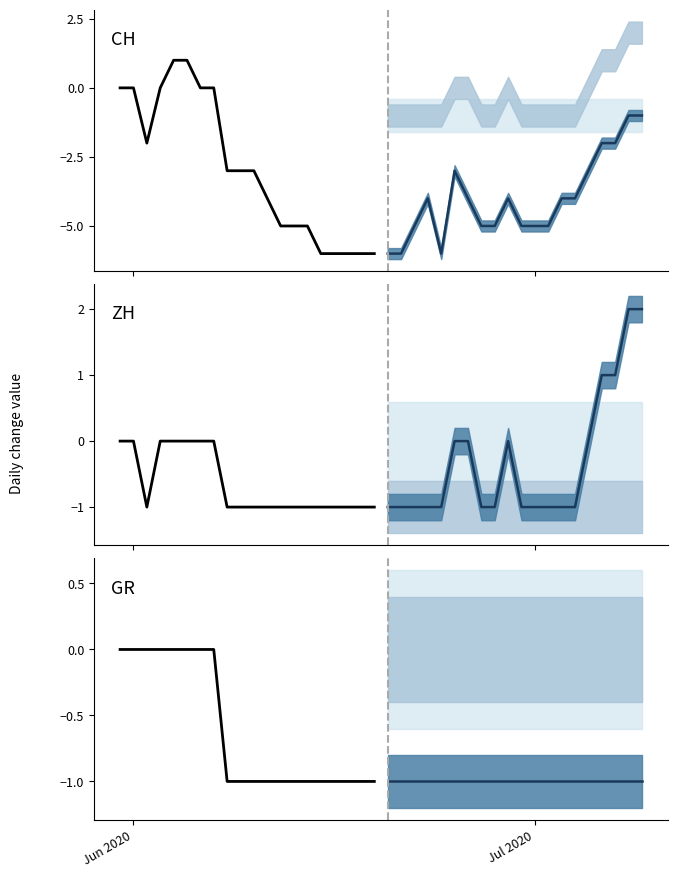

True or false: ZH and GR intersect in this chart.

False